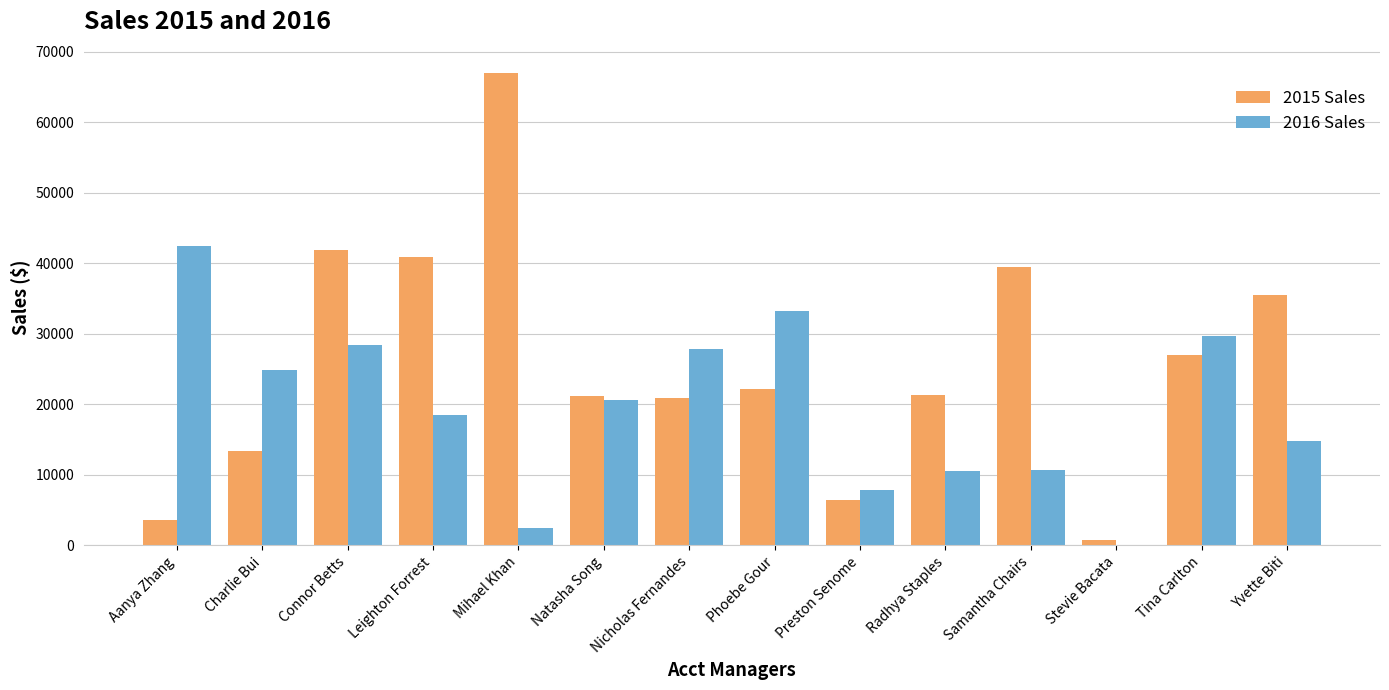

What is the greatest value displayed?

66900.4